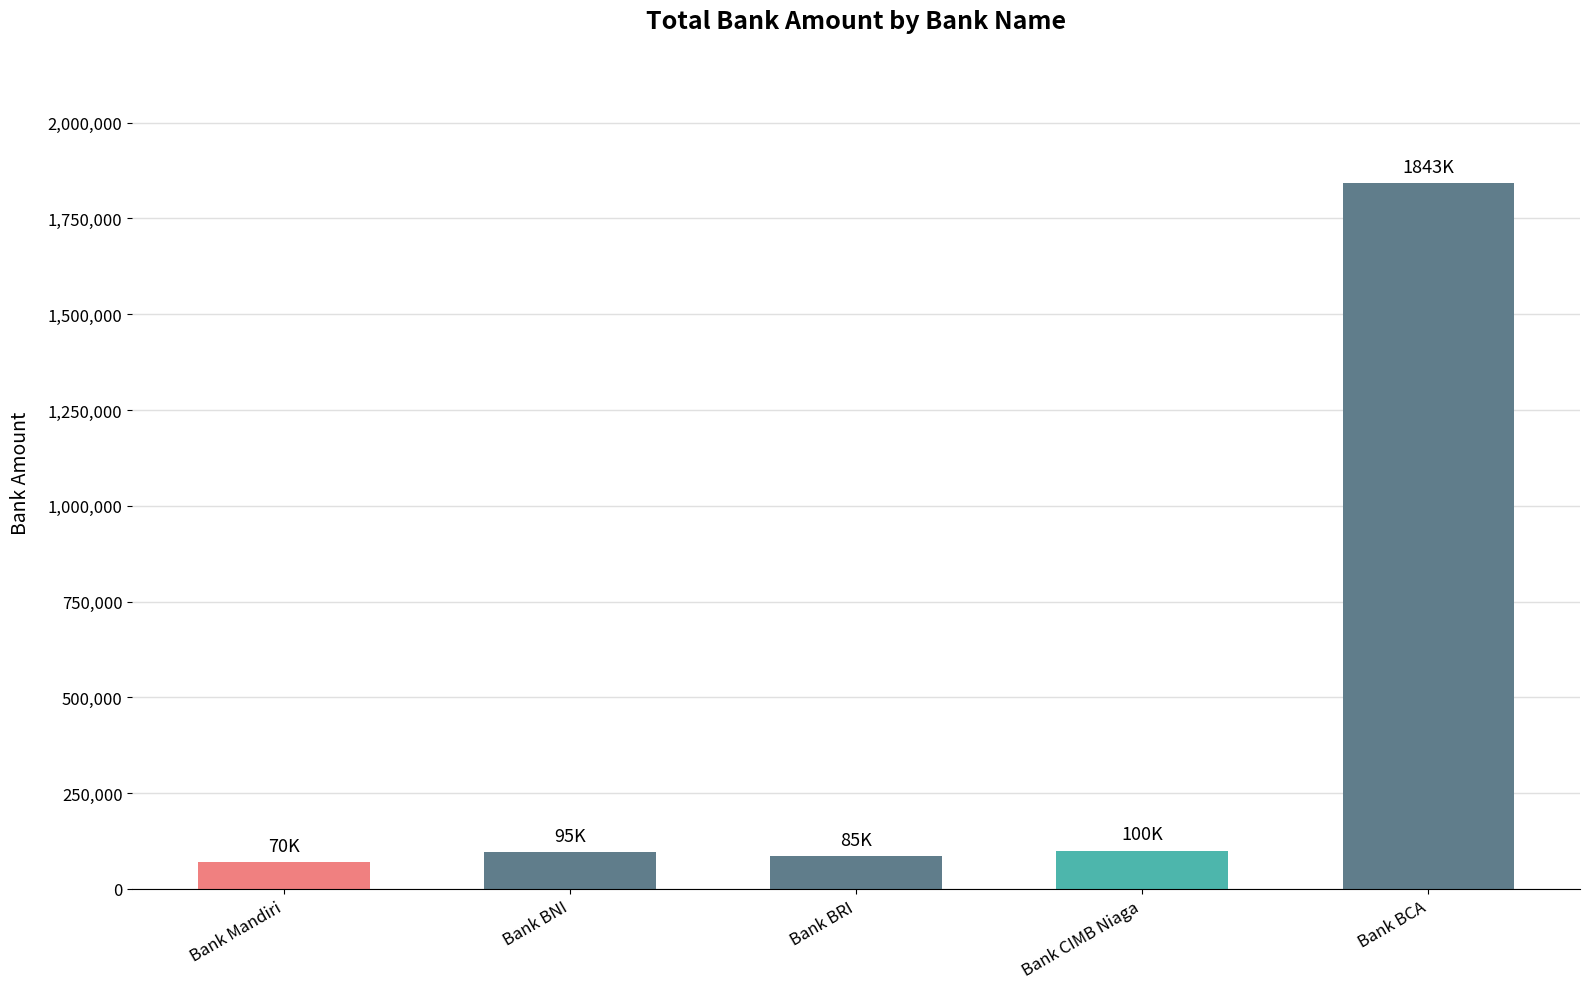

What is the average value?

438600